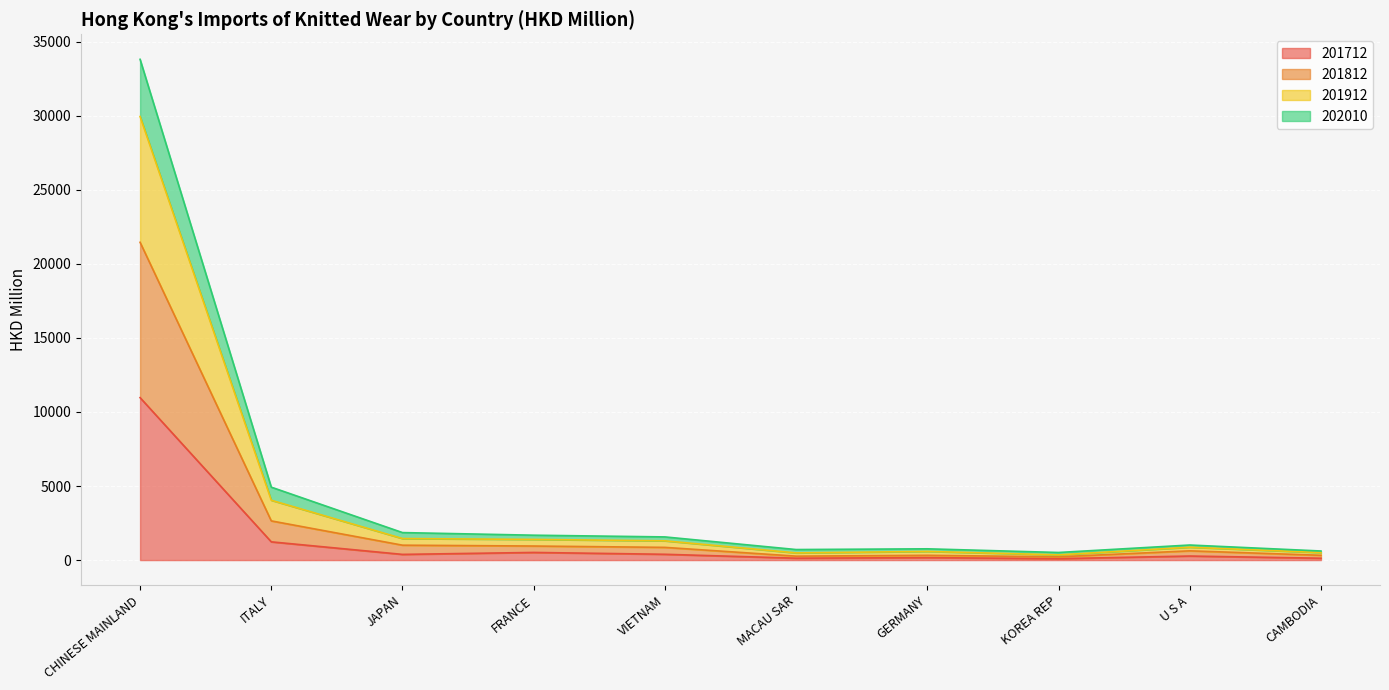

Where is 201712 nearest to the value 5529?

ITALY